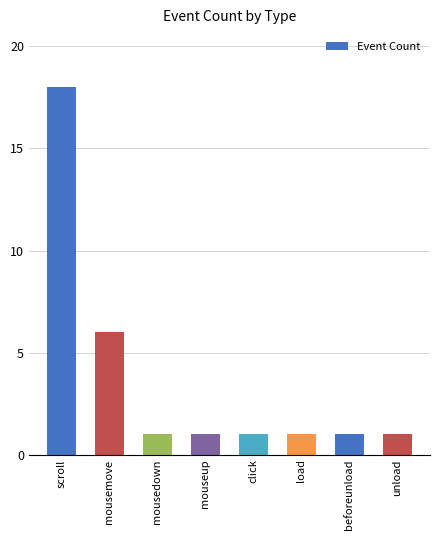

What is the ratio of the value at mouseup to the value at beforeunload?

1.0